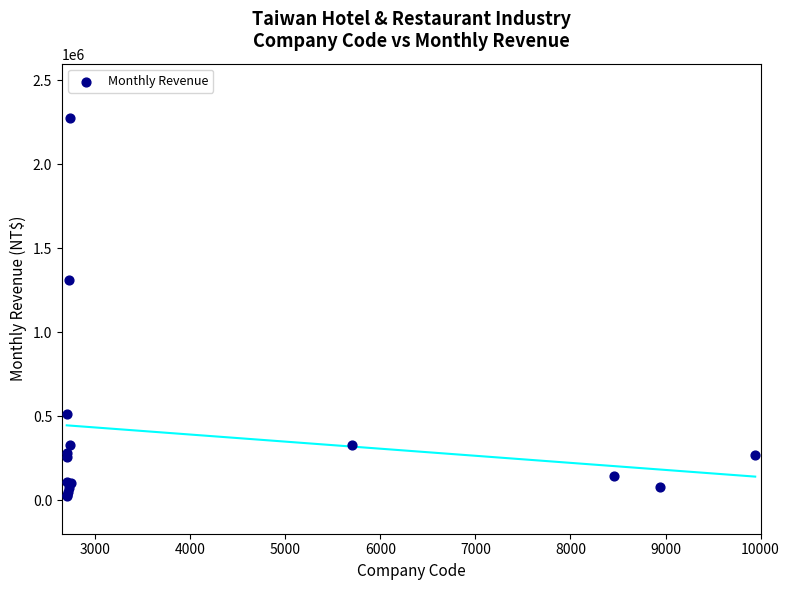

What Y value in the scatter plot is closest to 1152664?

1313619